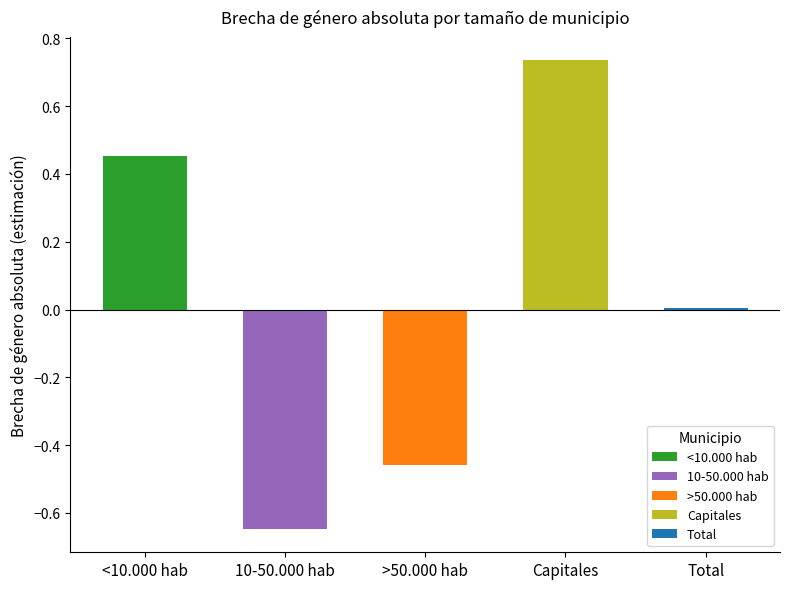

True or false: 2007 has a value of -0.6 at Capitales.

False